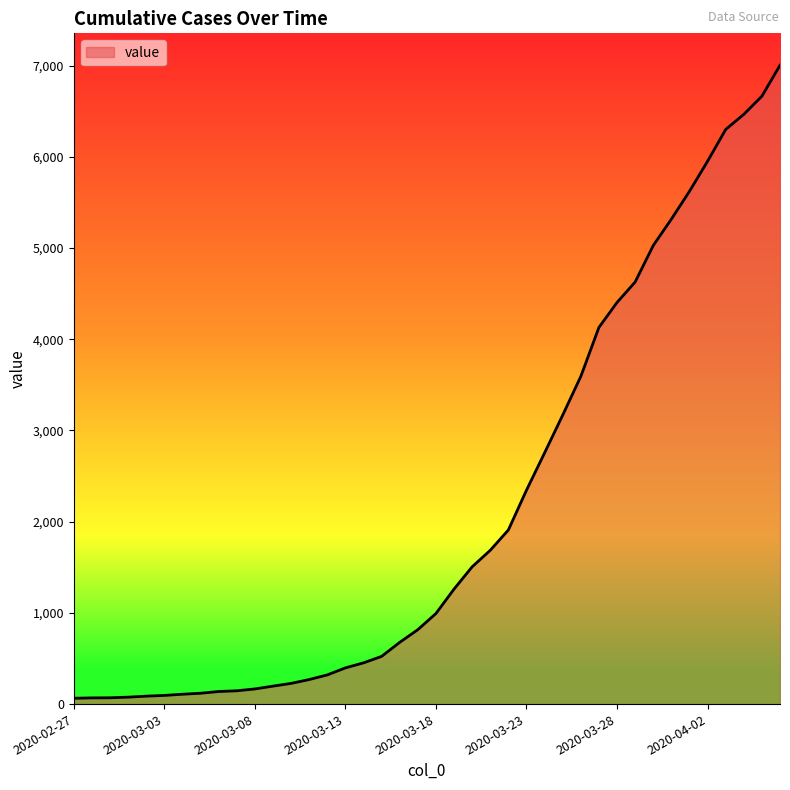

What is the maximum value shown in the chart?

7003